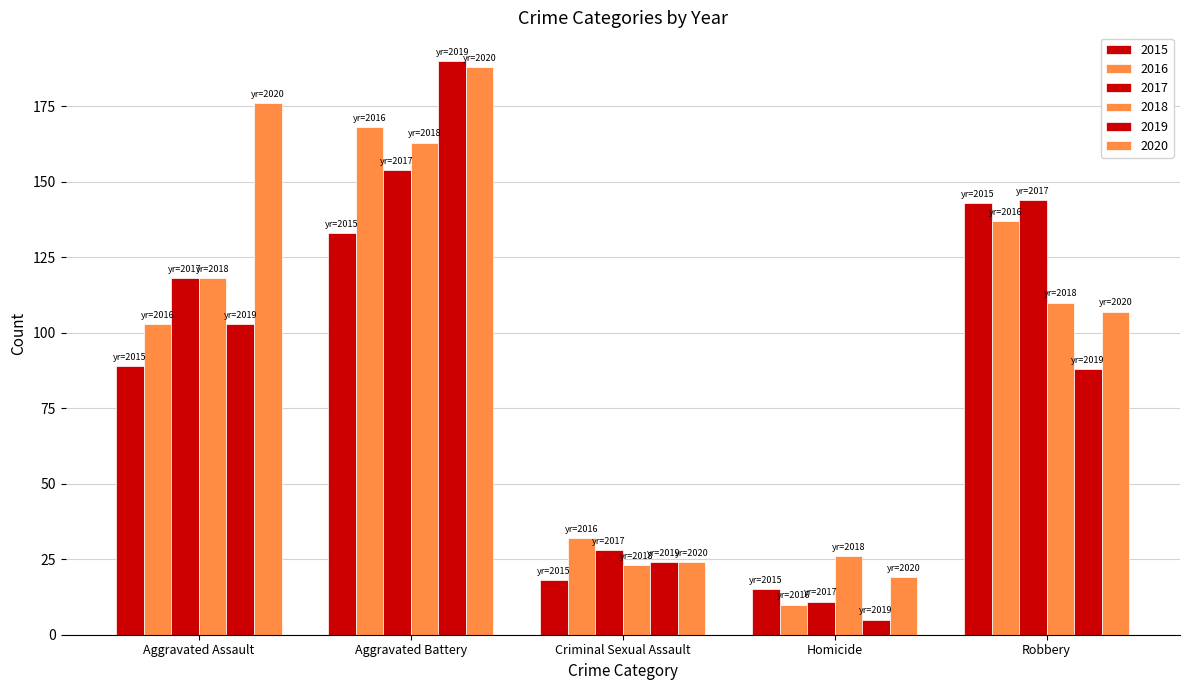

List the series in order of their peak value, highest first.

2019, 2020, 2016, 2018, 2017, 2015